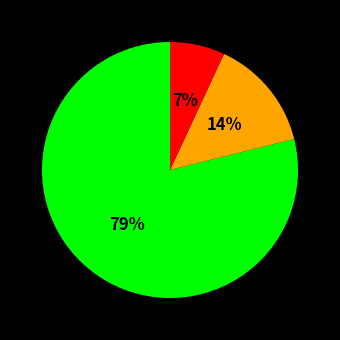

To the nearest percent, what is the average slice percentage?

33%